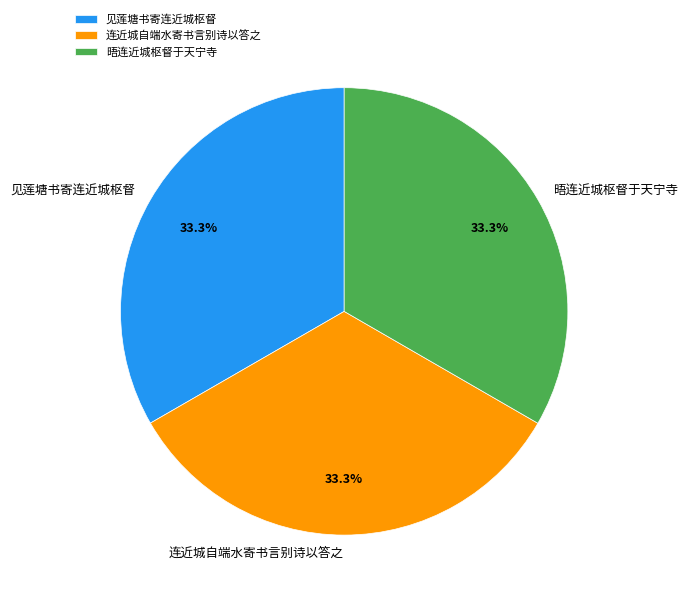

To the nearest percent, what portion does 见莲塘书寄连近城枢督 represent?

33%